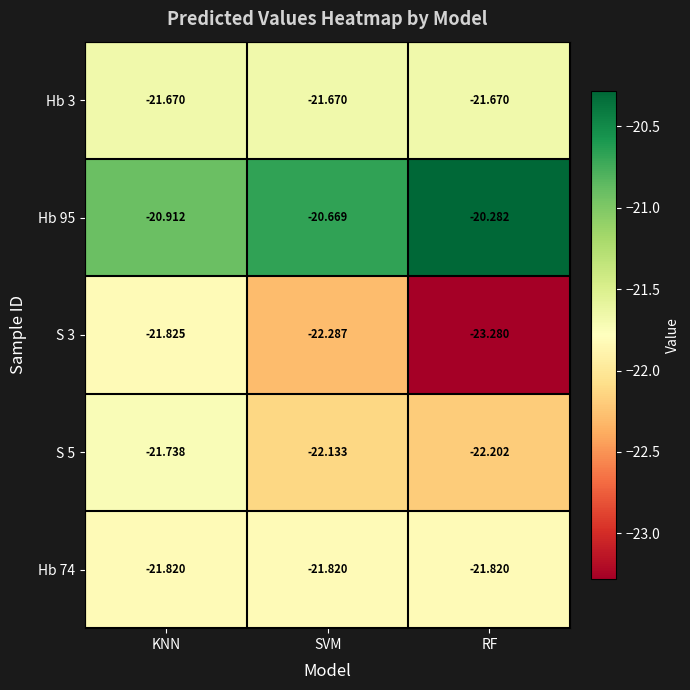

Which category has the highest value in the S 5 series?

KNN